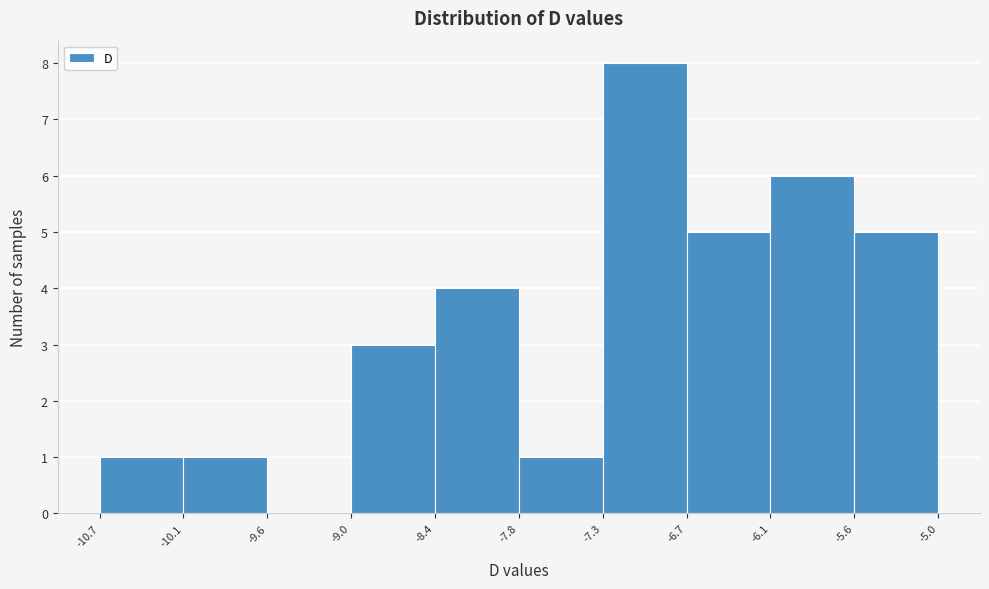

How tall is the bar that spans -10.7 to -10.1 on the x-axis? The values are not printed on the chart, so give them approximately, as read against the axis.

1